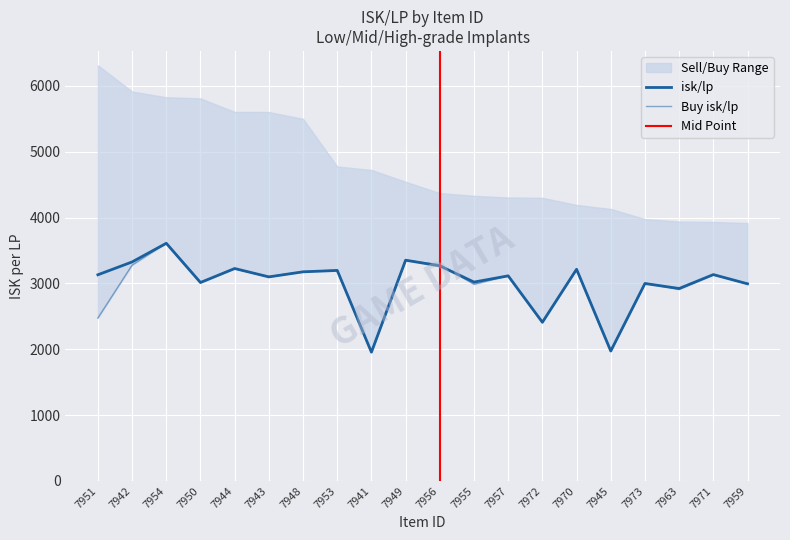

In Buy isk/lp, how many points are higher than both neighbors (excluding endpoints)?

8